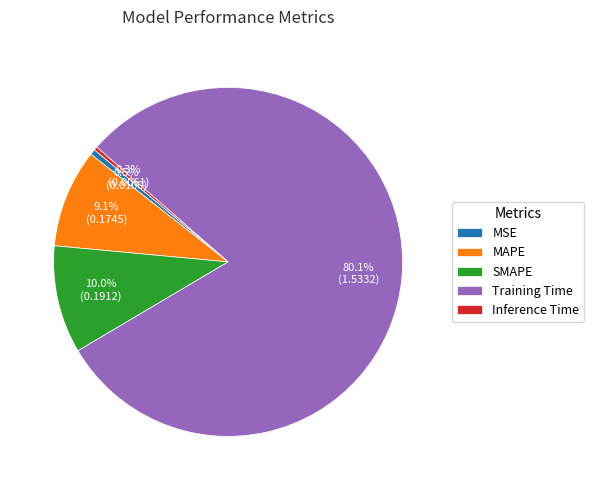

What percentage is NOT represented by MSE?

99.5%